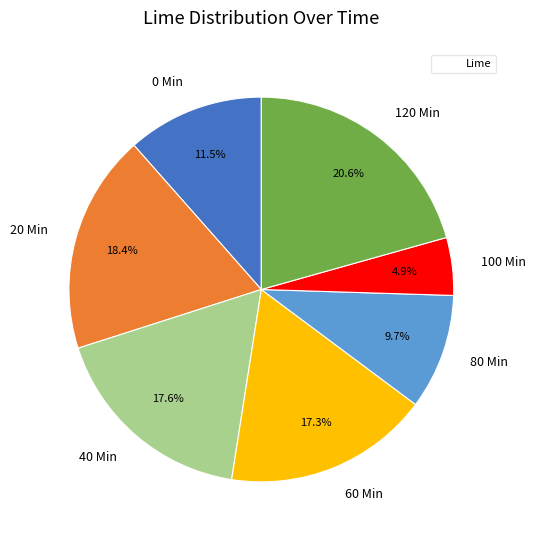

Does 0 Min represent more than half of the total?

No